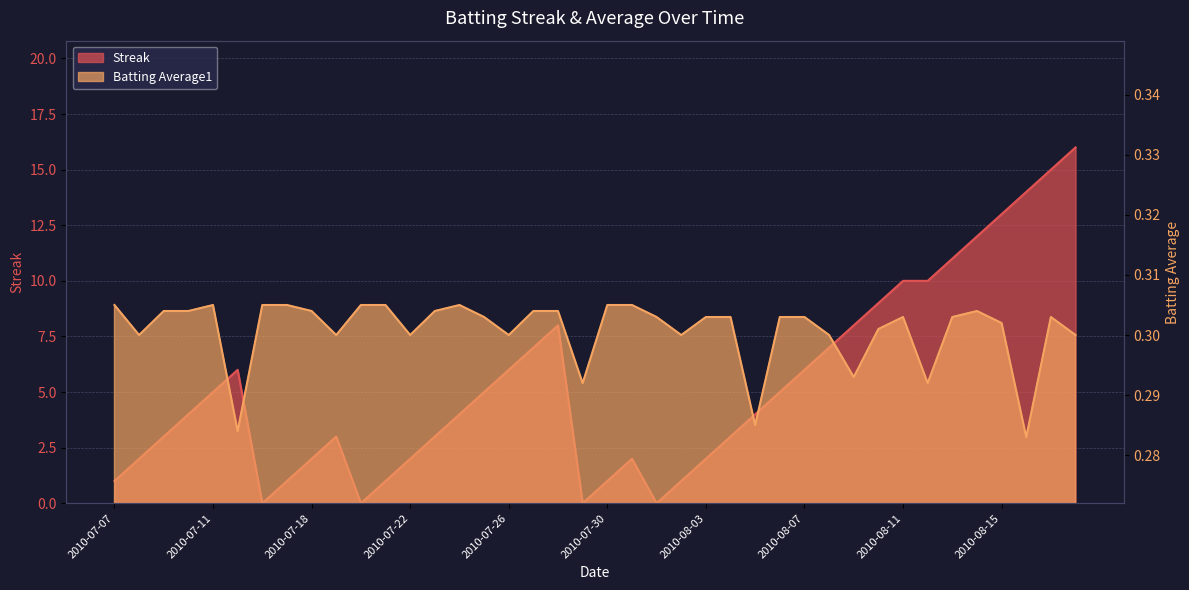

Rank the series at 2010-07-16 from highest to lowest value.

Batting Average1, Streak